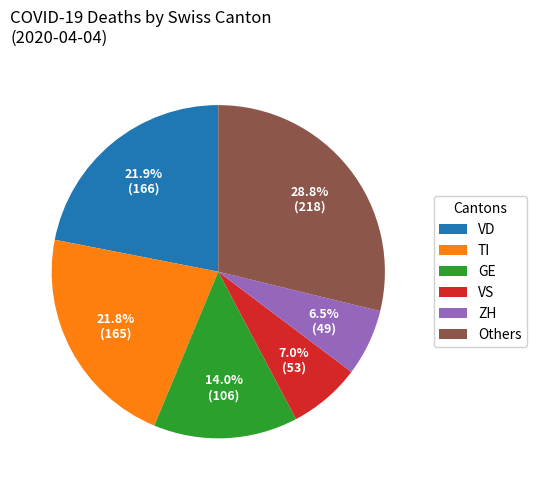

Which slice is the largest?

Others